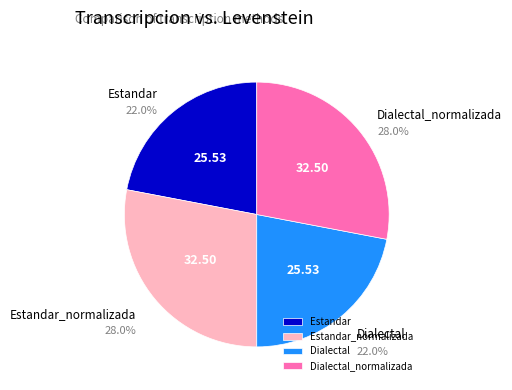

Combined, what portion of the pie is Dialectal and Dialectal_normalizada?

50.0%